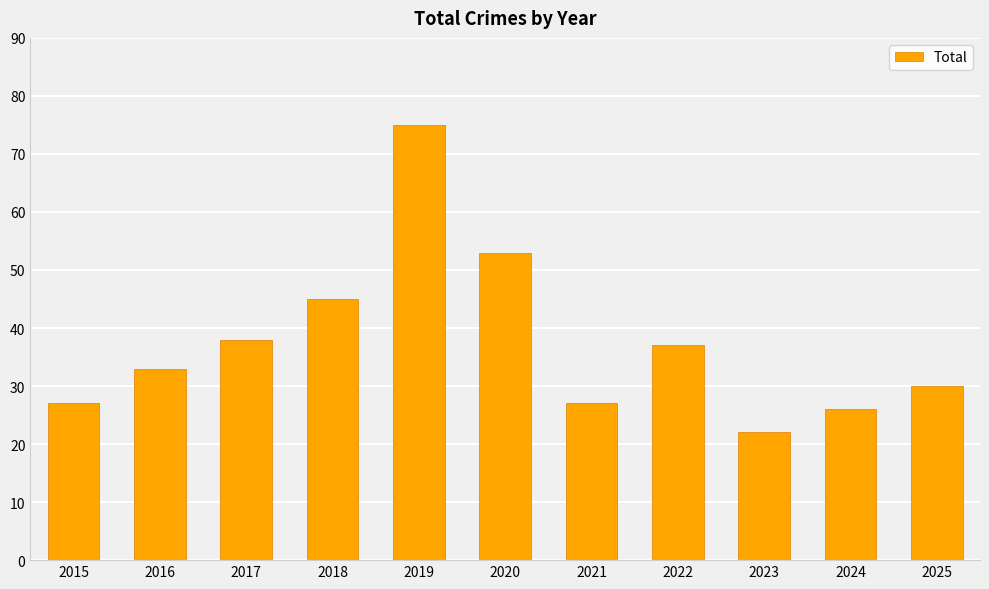

The value at 2022 is 61. True or false?

False